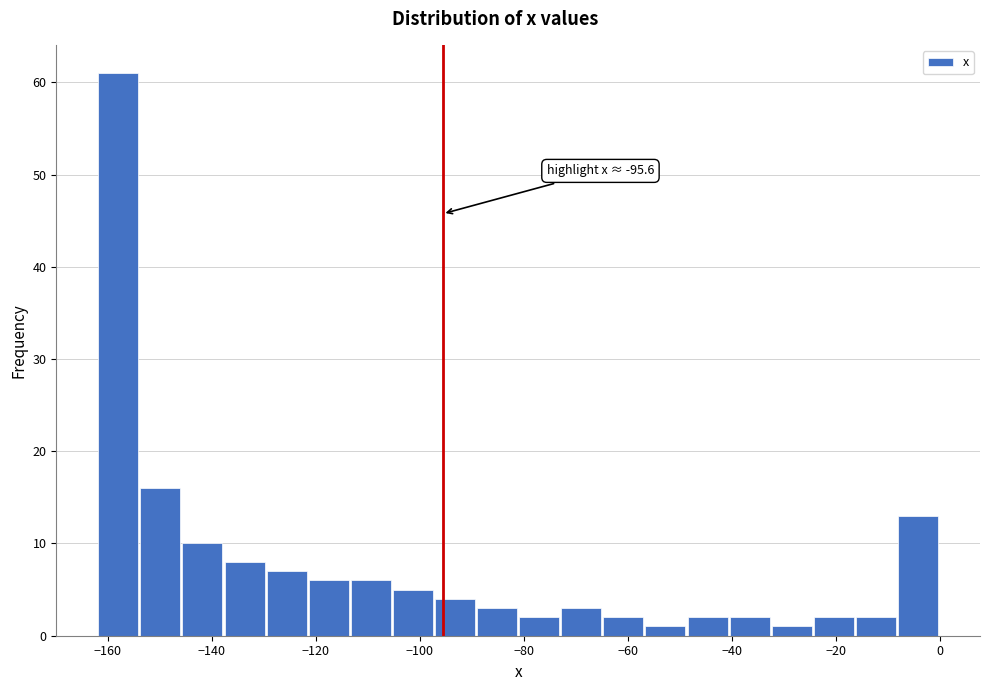

Which range on the x-axis has the tallest bar?

-162 to -154